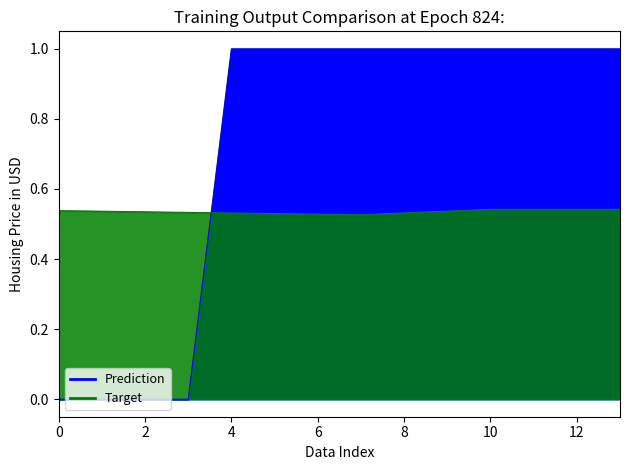

Which series changed the most between 3 and 8?

Prediction